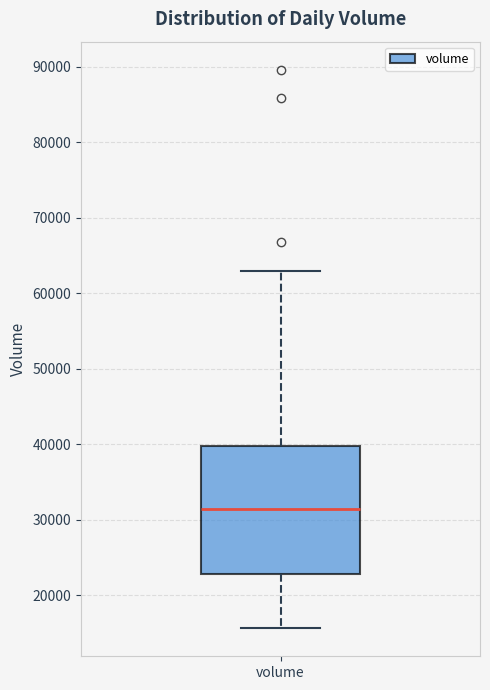

Transcribe this box plot: give where the median line is, the range the box spans, and where the two whiskers end, as read against the y-axis. The values are not printed on the chart, so give them approximately, as read against the axis.

median 31000, box 23000 to 40000, whiskers 16000 to 63000